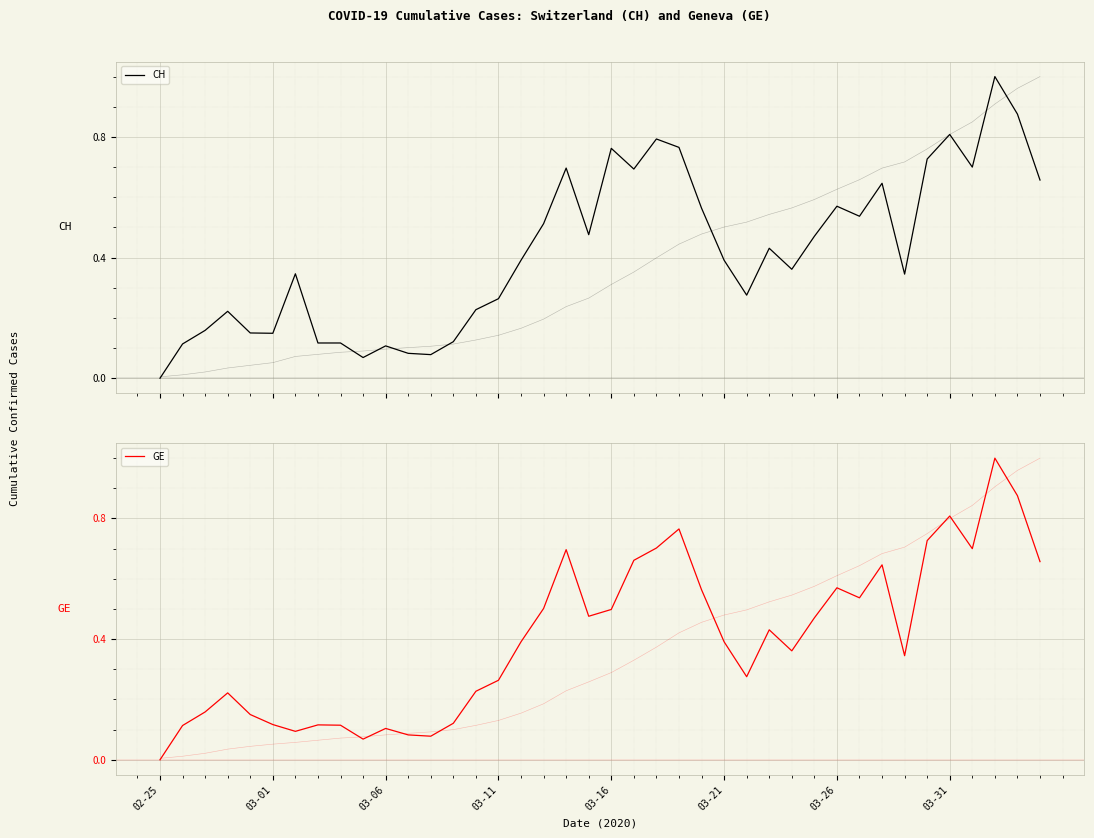

How many values in CH are above zero?

39